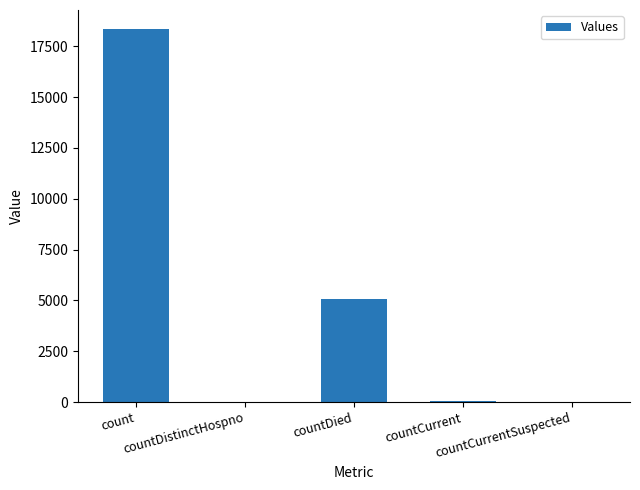

What is the greatest value displayed?

18370